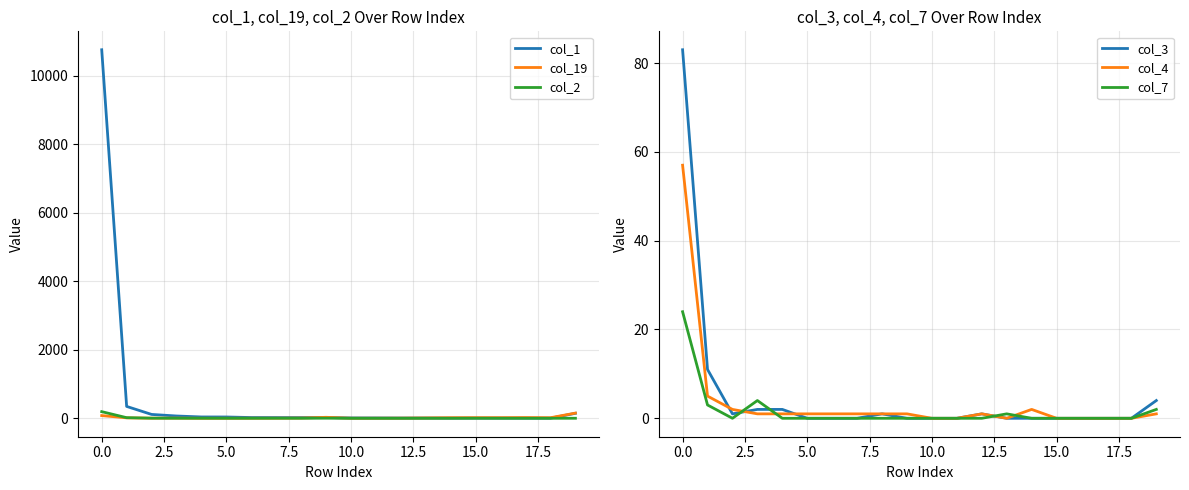

How many distinct data groups are displayed?

6